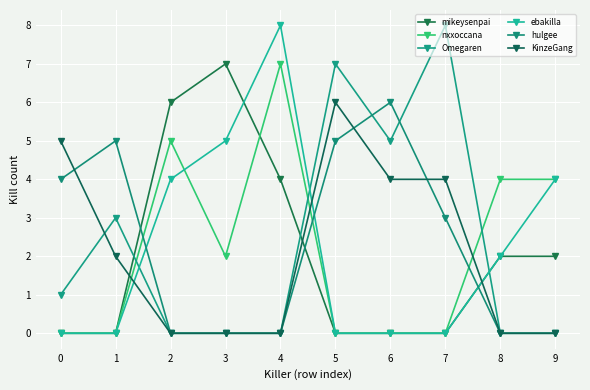

How many lines are shown in the chart?

6